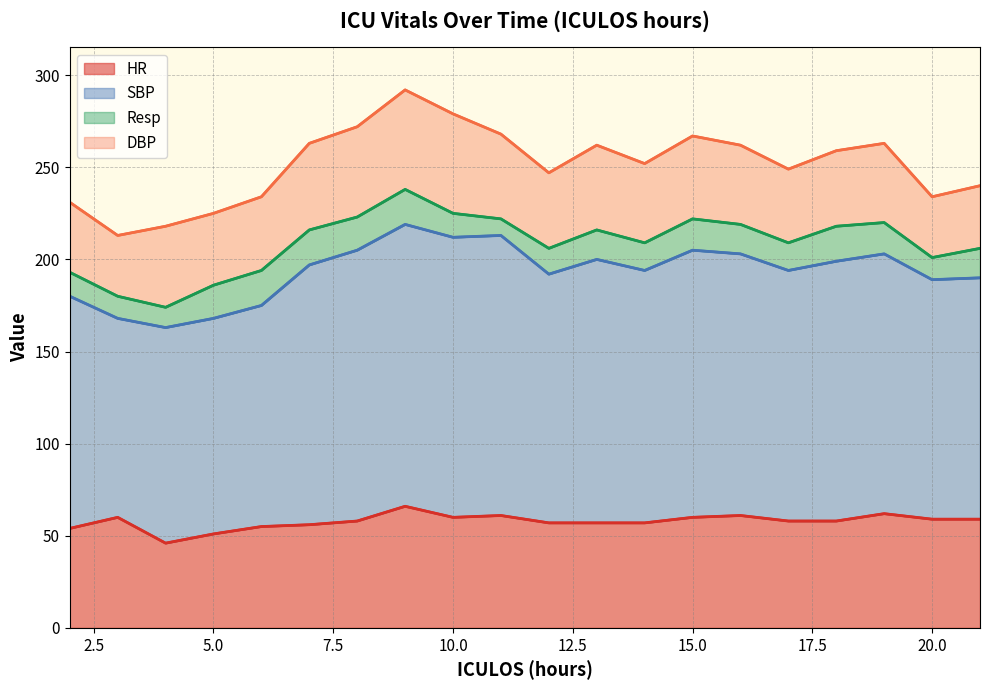

What is the sum of all Resp values?

308